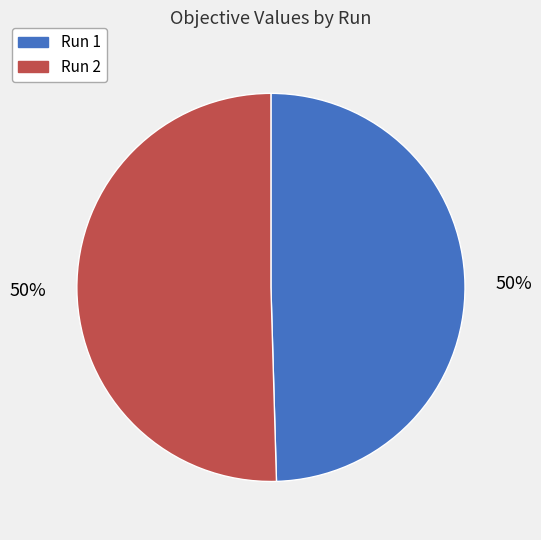

Is it true that Run 2 is 61% of the pie?

False